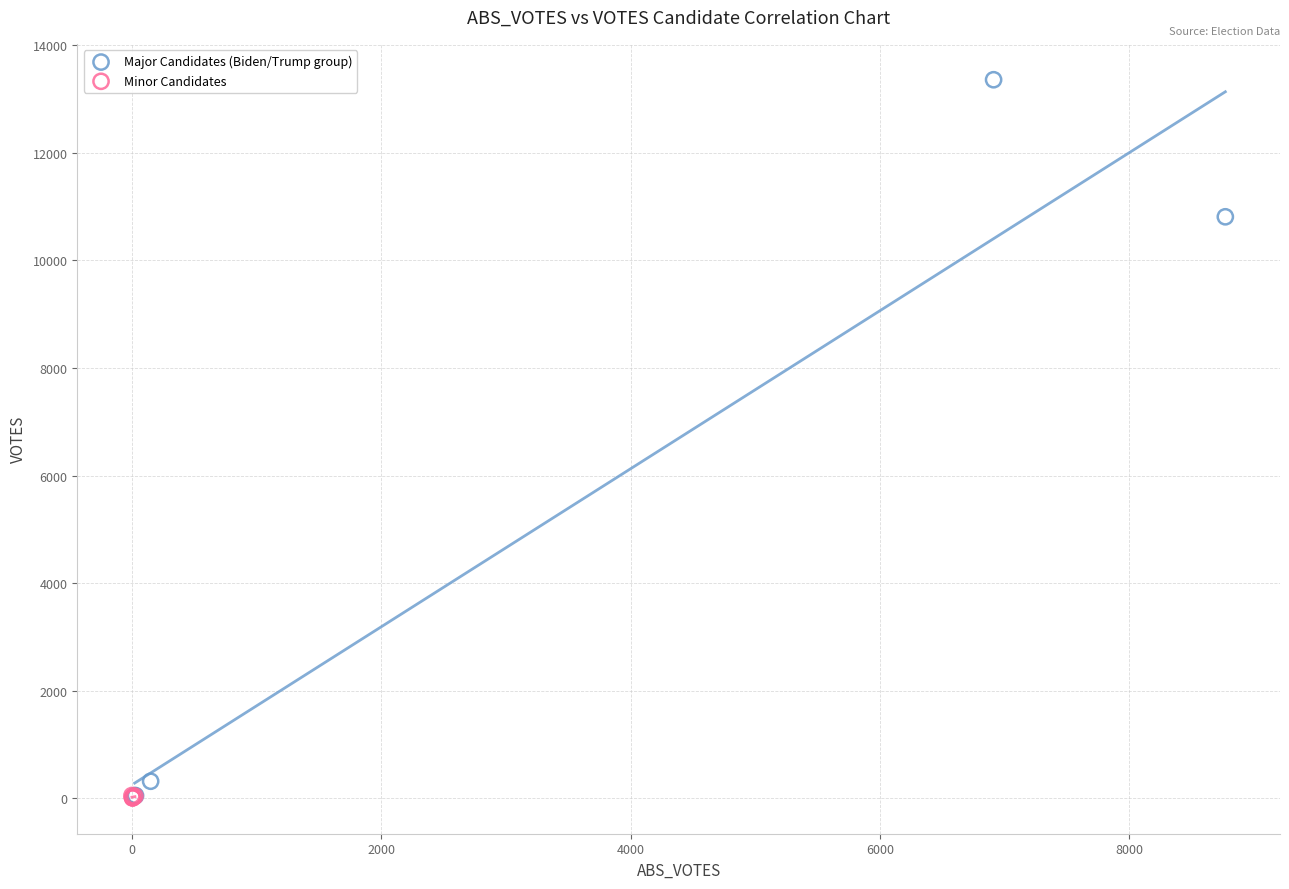

Which series has the largest Y range (max minus min)?

Major Candidates (Biden/Trump group)